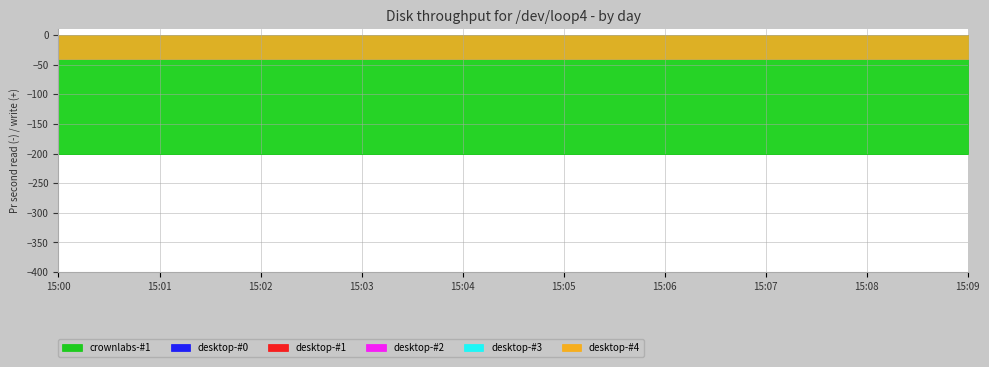

Reading left to right, what are all the values shown in this chart?

crownlabs-#1: 15:00=200.3	15:01=200.3	15:02=200.3	15:03=200.3	15:04=200.3	15:05=200.3	15:06=200.3	15:07=200.3	15:08=200.3	15:09=200.3
desktop-#0: 15:00=40.6	15:01=40.6	15:02=40.6	15:03=40.6	15:04=40.6	15:05=40.6	15:06=40.6	15:07=40.6	15:08=40.6	15:09=40.6
desktop-#1: 15:00=40.6	15:01=40.6	15:02=40.6	15:03=40.6	15:04=40.6	15:05=40.6	15:06=40.6	15:07=40.6	15:08=40.6	15:09=40.6
desktop-#2: 15:00=40.6	15:01=40.6	15:02=40.6	15:03=40.6	15:04=40.6	15:05=40.6	15:06=40.6	15:07=40.6	15:08=40.6	15:09=40.6
desktop-#3: 15:00=40.6	15:01=40.6	15:02=40.6	15:03=40.6	15:04=40.6	15:05=40.6	15:06=40.6	15:07=40.6	15:08=40.6	15:09=40.6
desktop-#4: 15:00=40.6	15:01=40.6	15:02=40.6	15:03=40.6	15:04=40.6	15:05=40.6	15:06=40.6	15:07=40.6	15:08=40.6	15:09=40.6